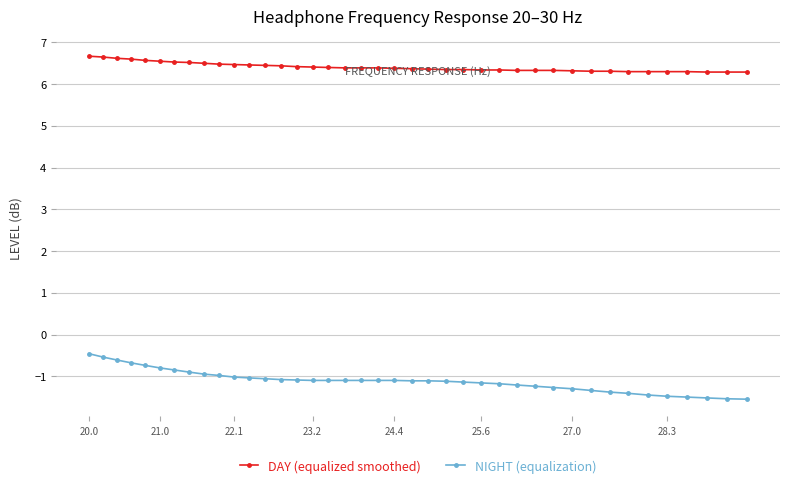

Which series has the largest range (max minus min)?

NIGHT (equalization)